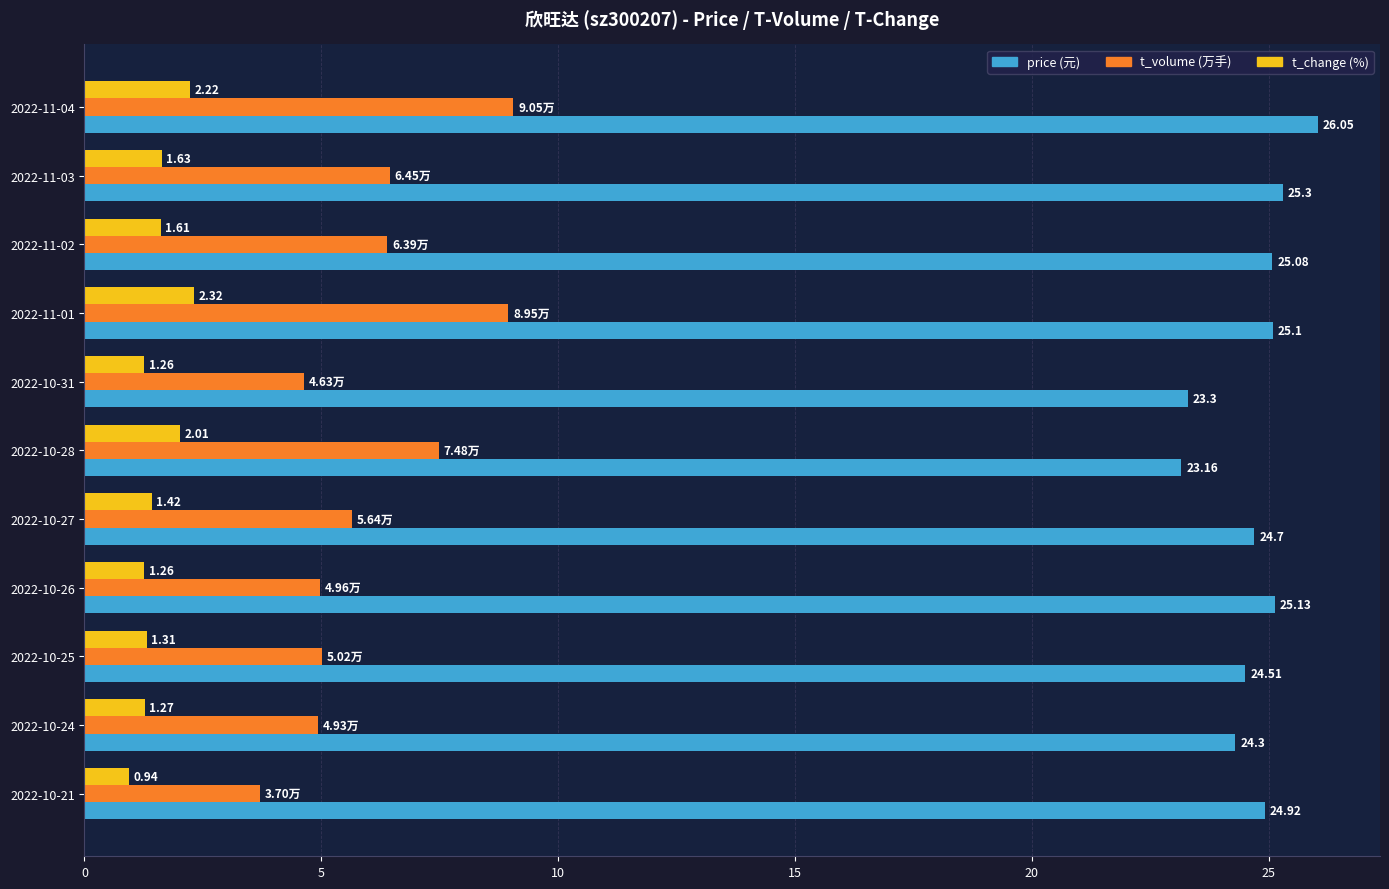

What is the spread (max minus min) of values at 2022-10-26?

23.9